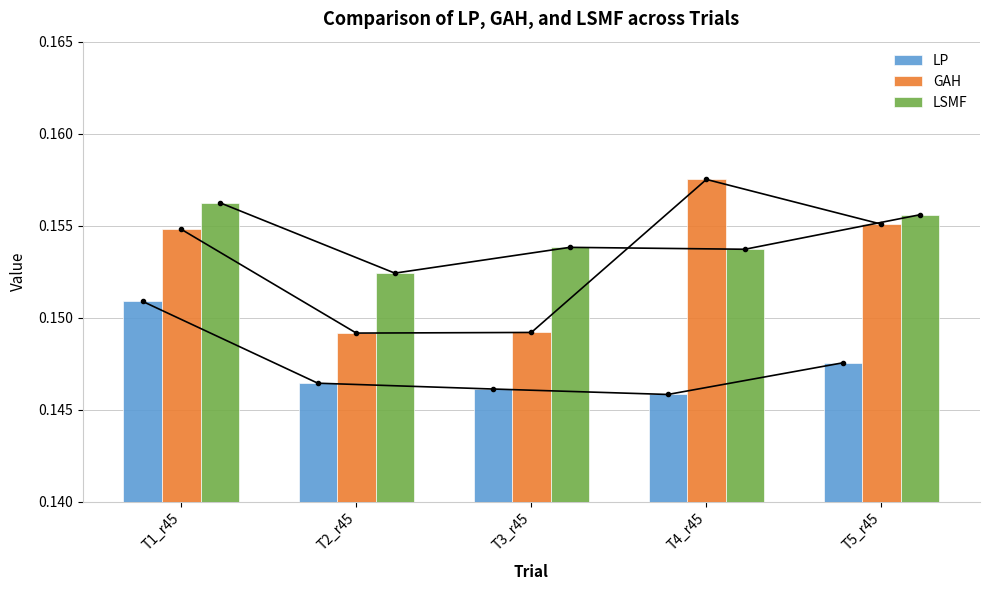

What value does the LP series have at T1_r45?

0.2